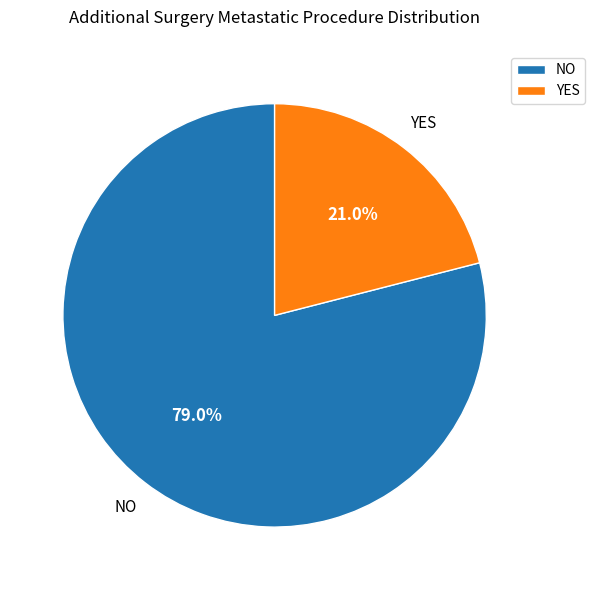

What portion of the pie excludes YES?

79.0%